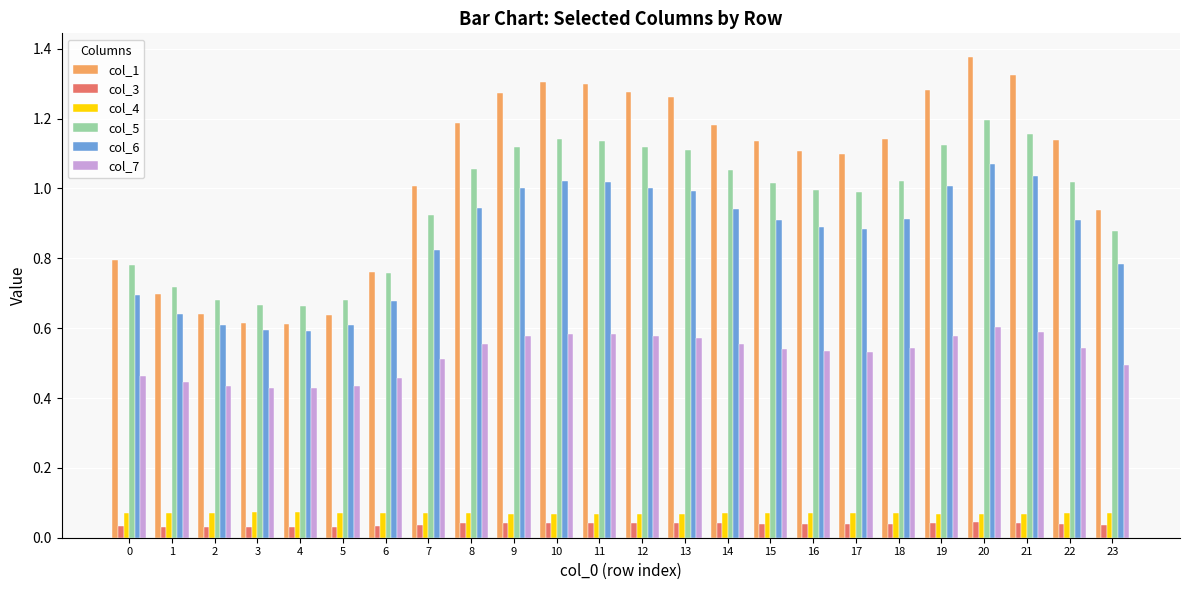

How many bars are there in total?

144